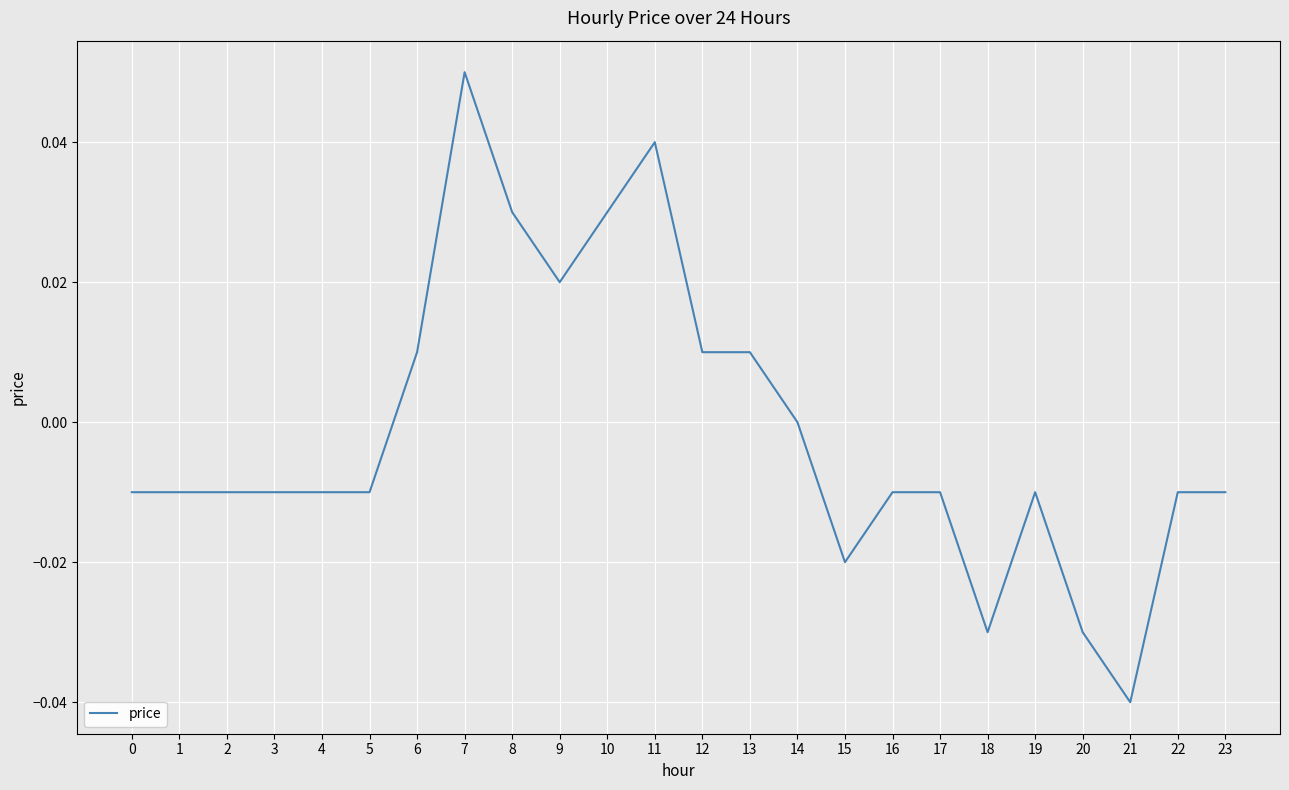

Does the chart display data point markers on the line(s)?

No